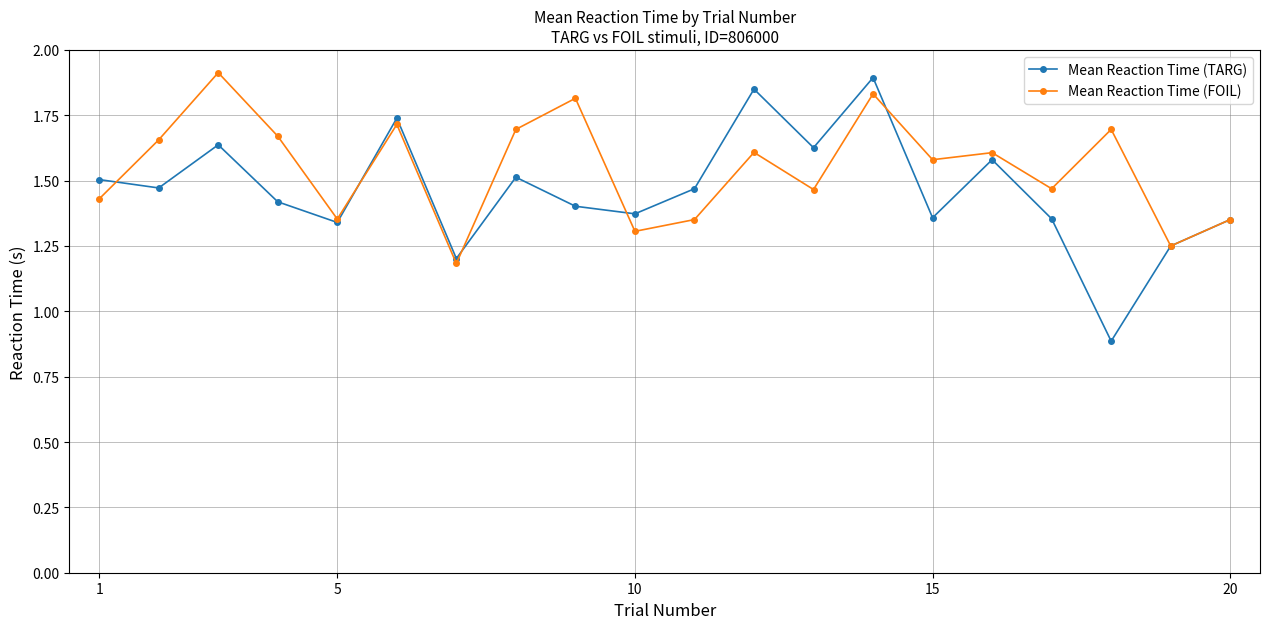

What is the minimum value for Mean Reaction Time (TARG)?

0.9